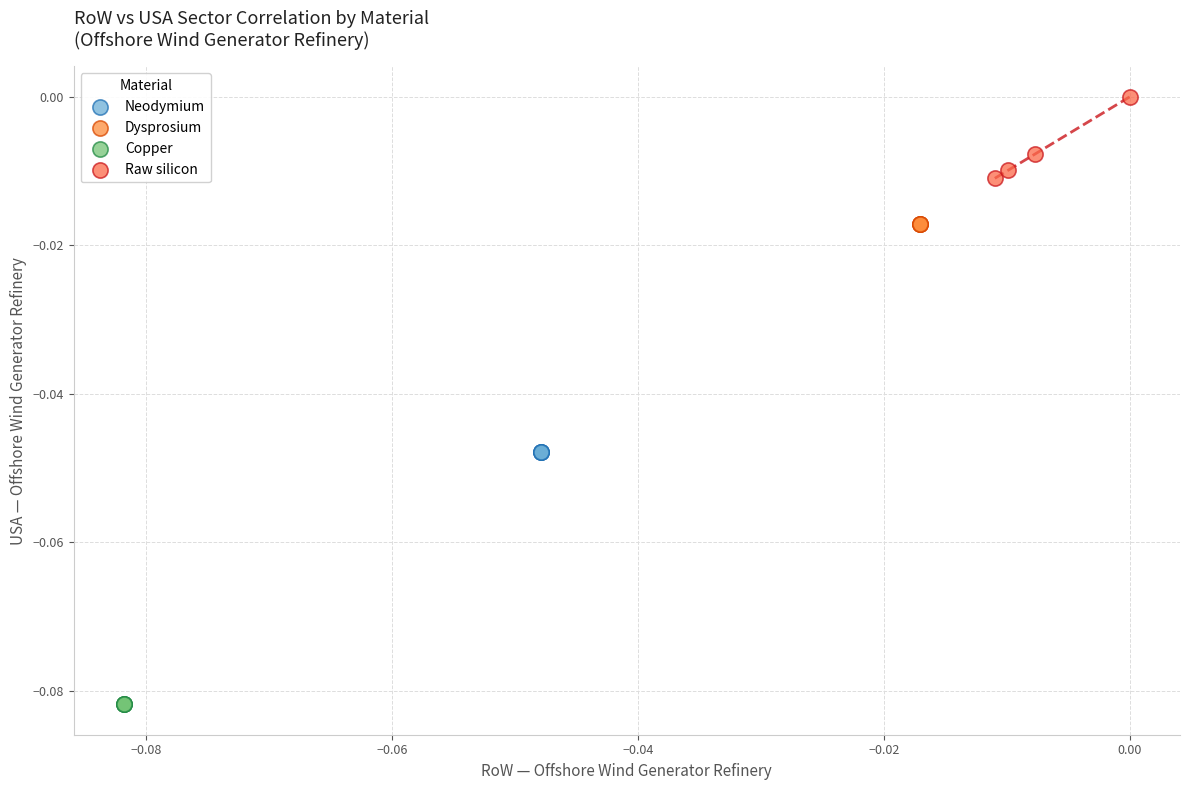

Which series reaches the maximum Y coordinate?

Raw silicon